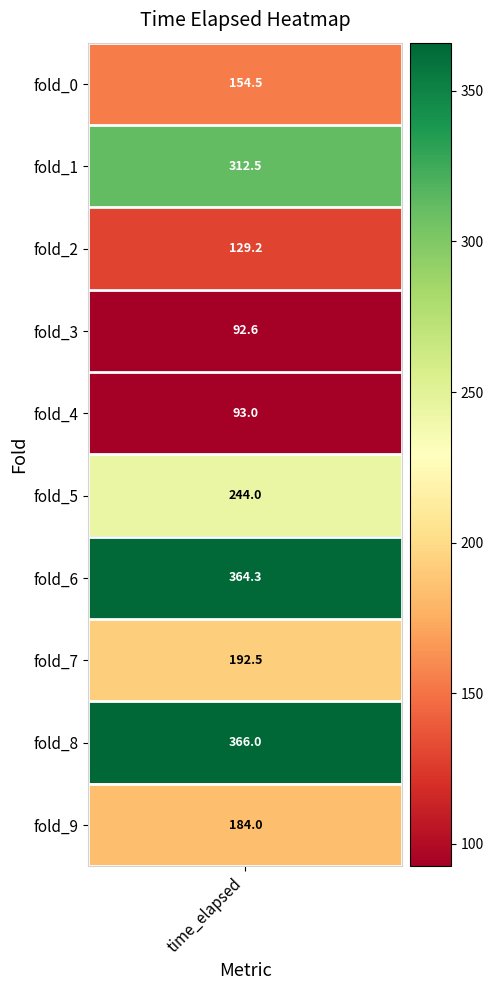

Read the value at 9.

184.0